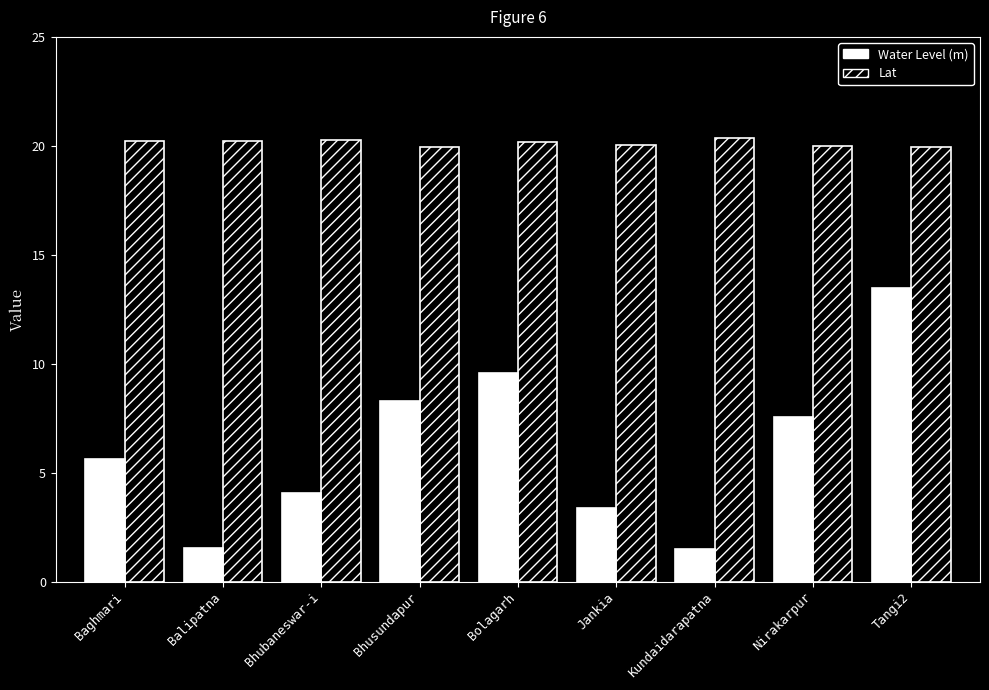

List the series in order of their peak value, highest first.

Lat, Water Level (m)